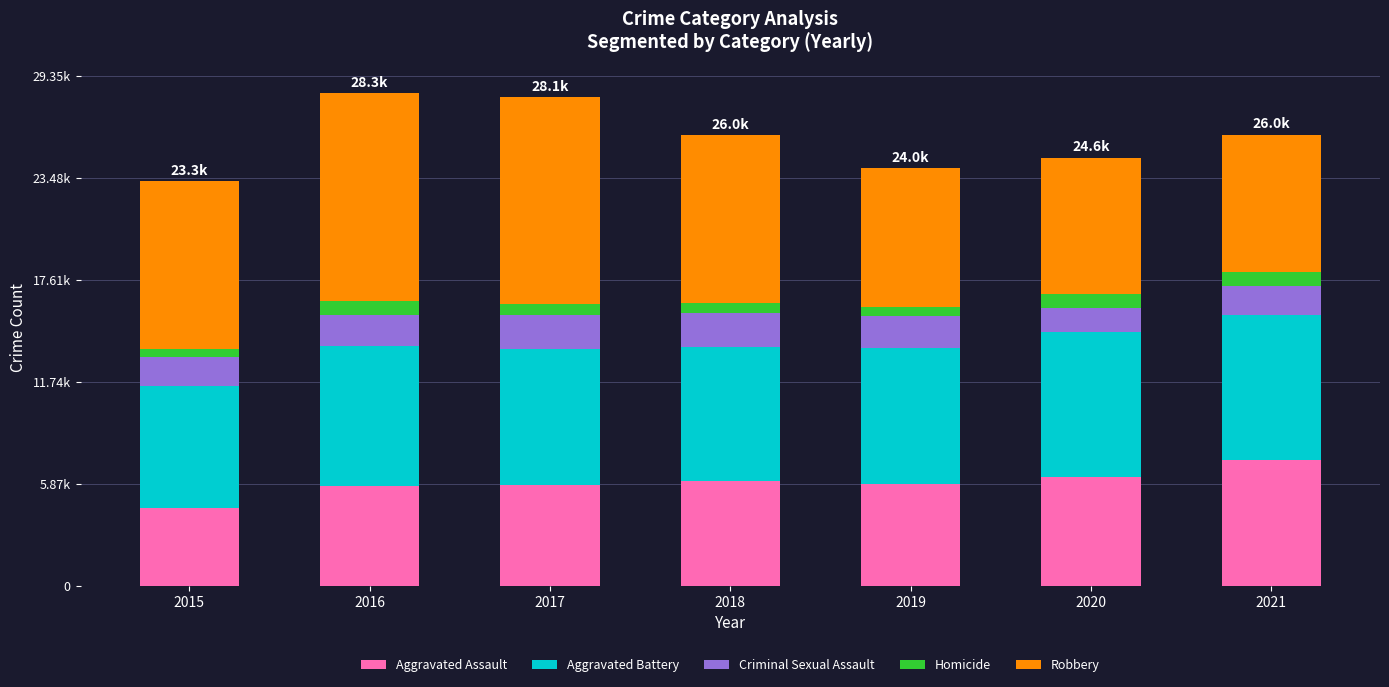

Does the chart contain stacked bars?

Yes